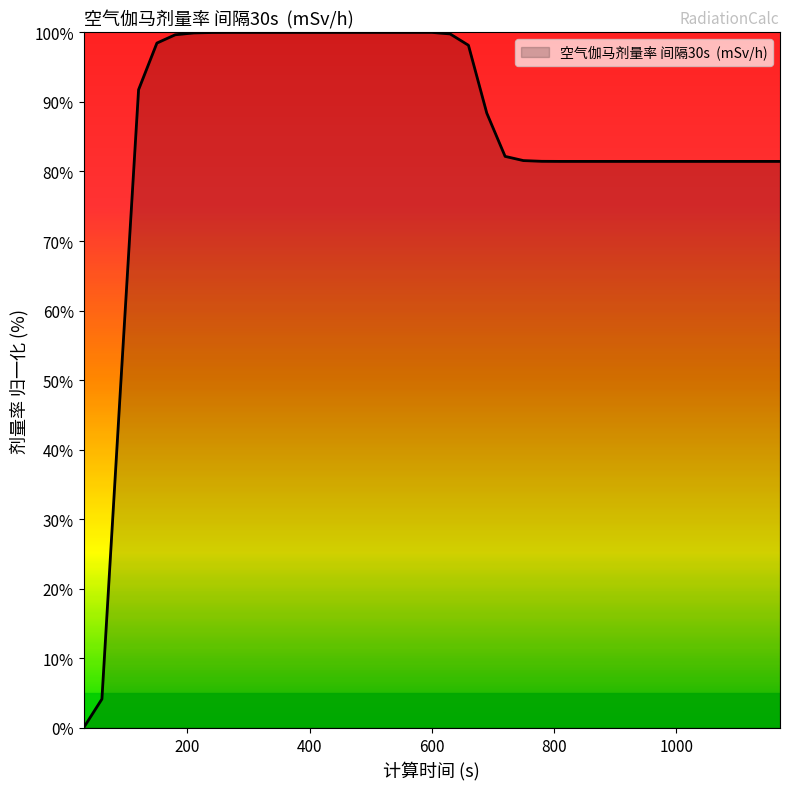

What is the difference between the maximum and minimum values?

100.0